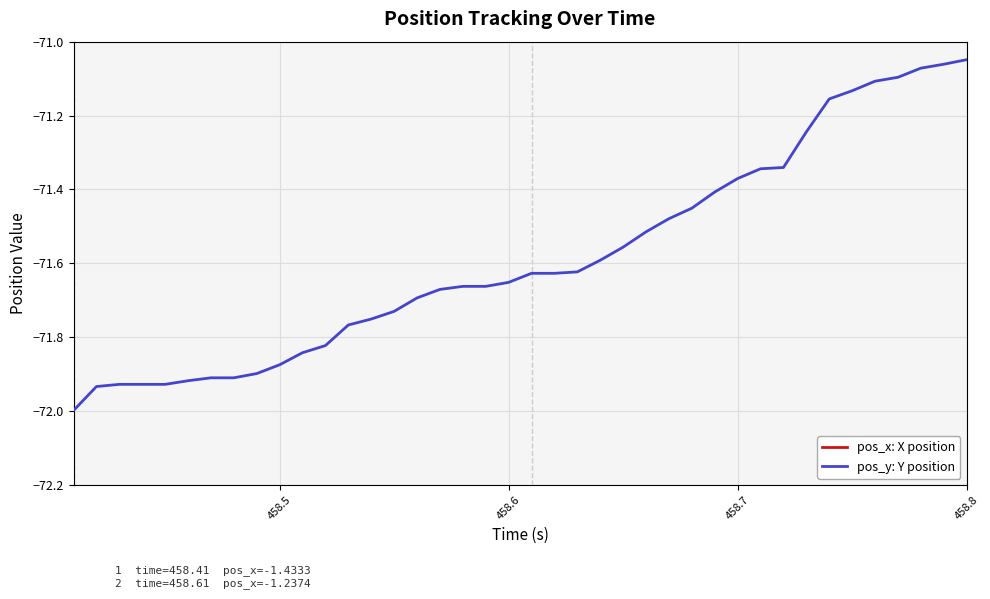

True or false: pos_x: X position has more than 1 interior local peaks.

False